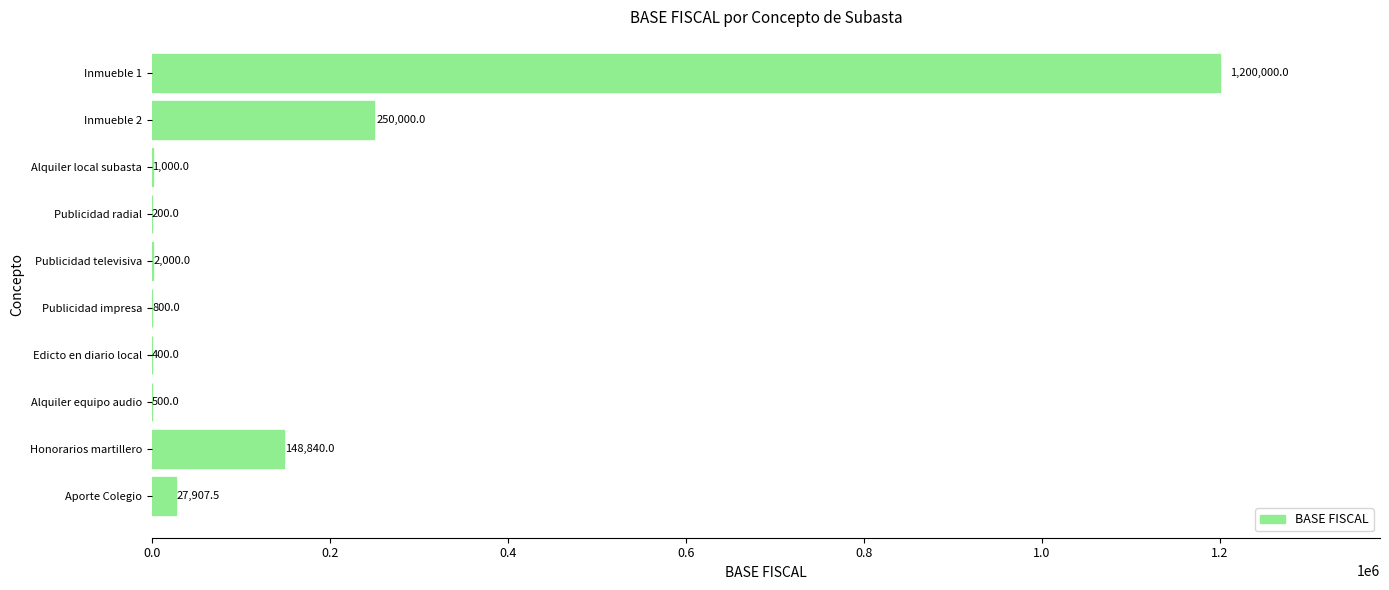

How many series are shown in this chart?

1